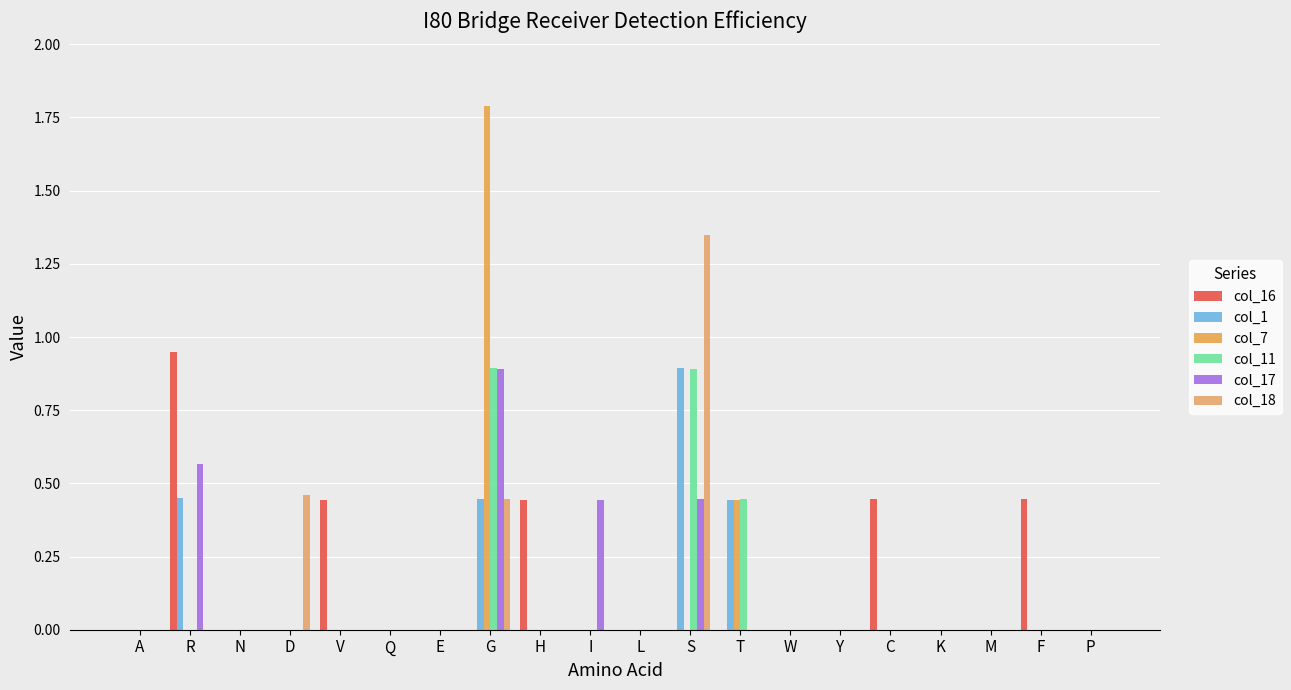

Which label corresponds to the smallest value in the chart?

A